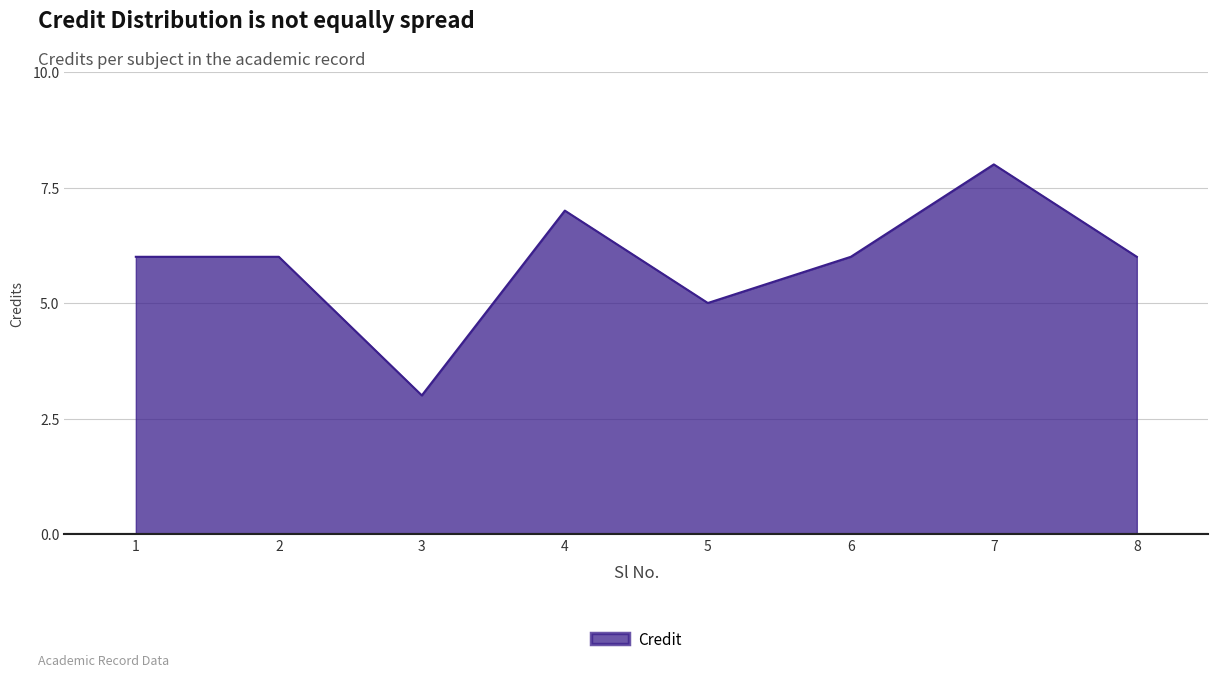

What is the difference between the maximum and minimum values?

5